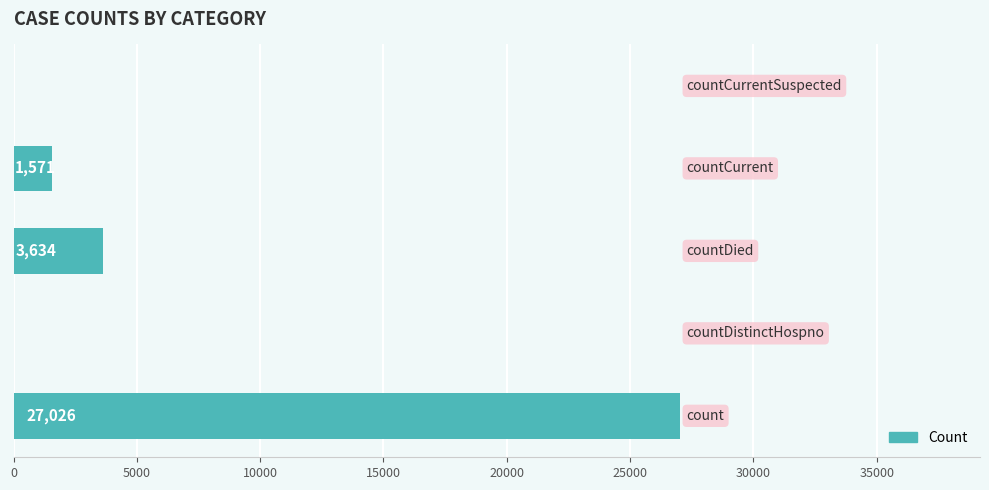

What is the greatest value displayed?

27026